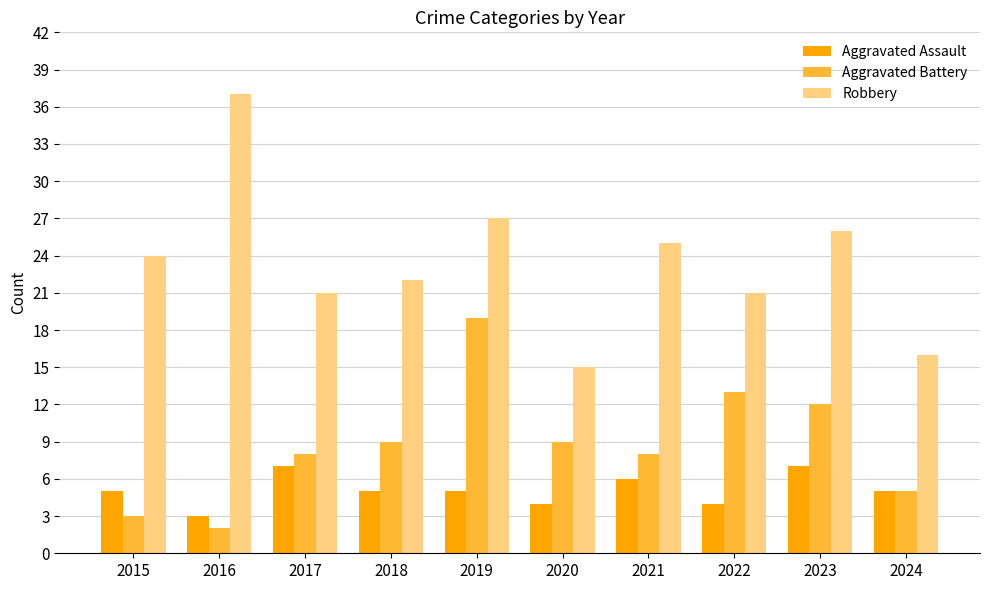

Reading left to right, list all the values displayed in this chart.

Aggravated Assault: 5	3	7	5	5	4	6	4	7	5
Aggravated Battery: 3	2	8	9	19	9	8	13	12	5
Robbery: 24	37	21	22	27	15	25	21	26	16